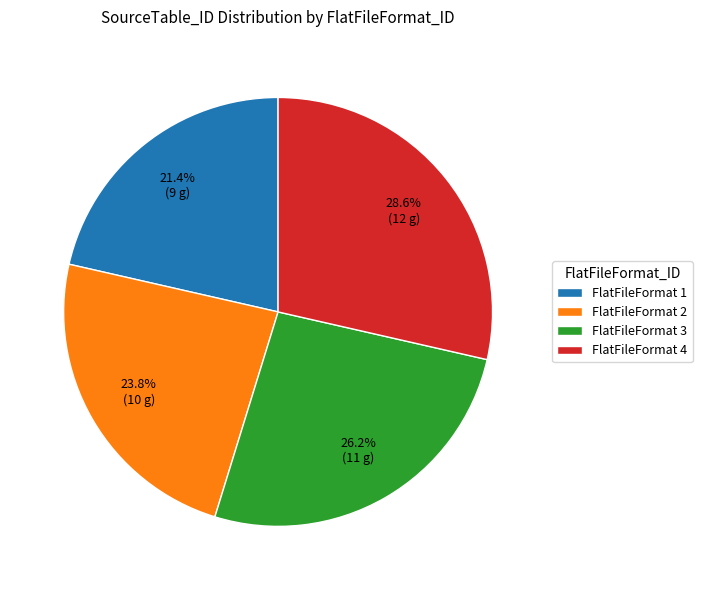

Does any single category account for the majority?

No